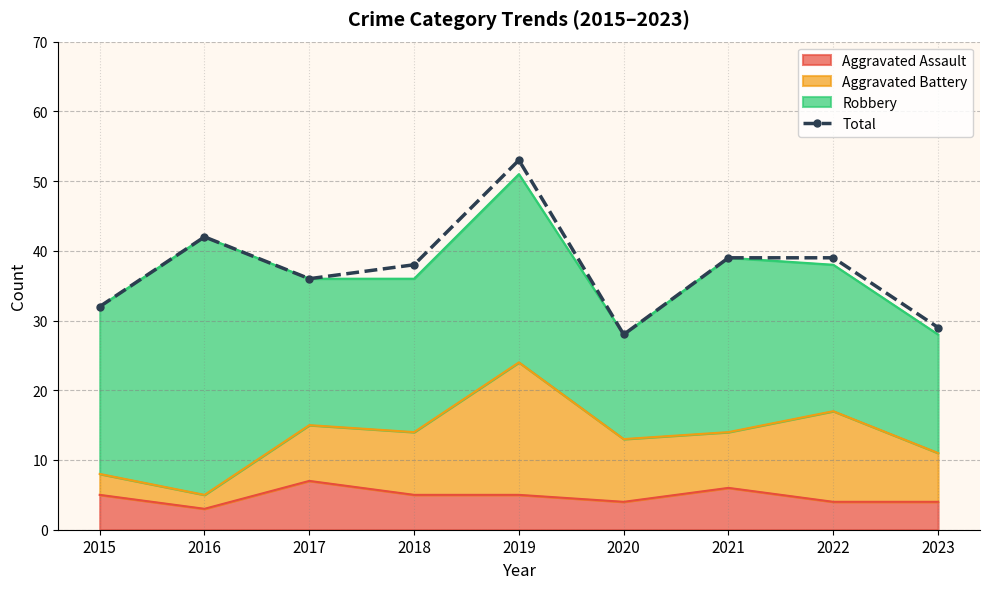

Reading left to right, extract all data points from this chart.

32	42	36	38	53	28	39	39	29